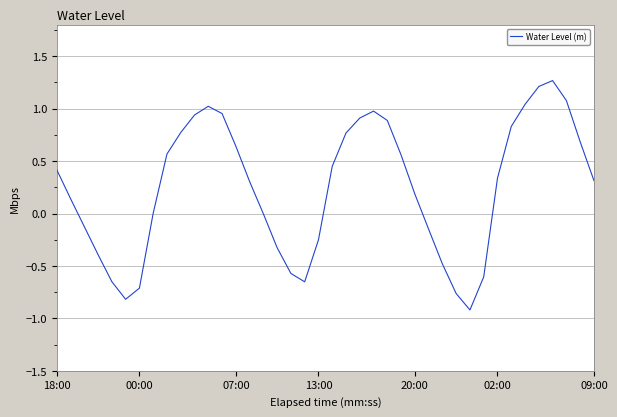

How many interior local valleys (lower than both neighbors) does the data have?

3